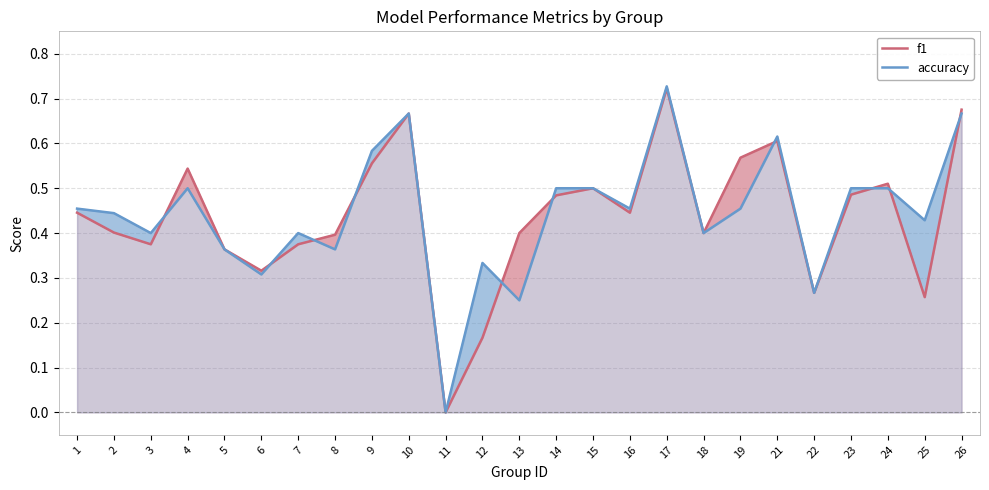

Between 21 and 23, which is larger?

21